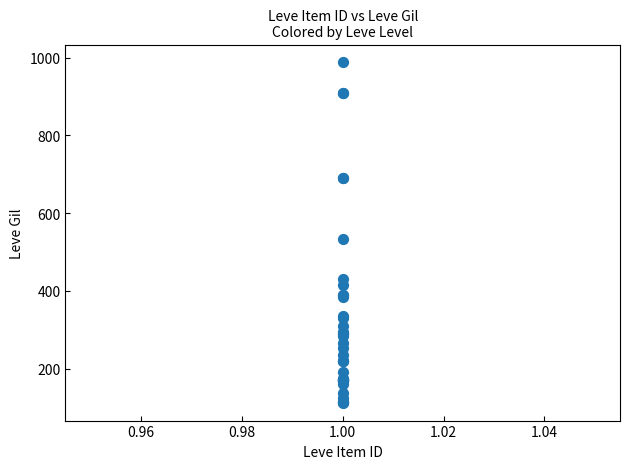

What Y value in the scatter plot is closest to 550?

534